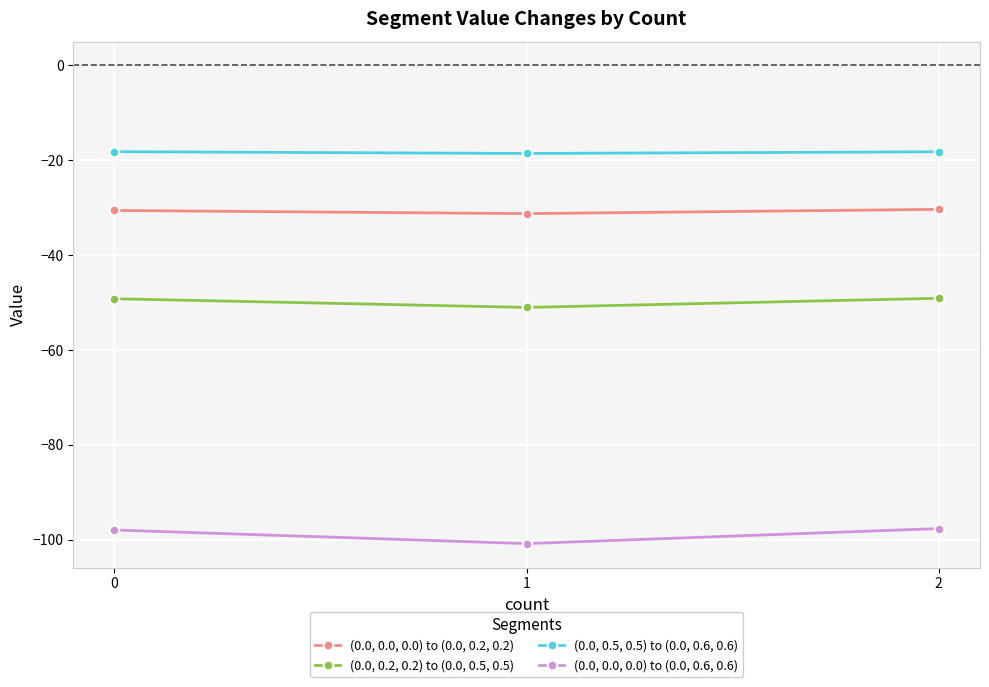

What is the smallest value displayed?

-100.8